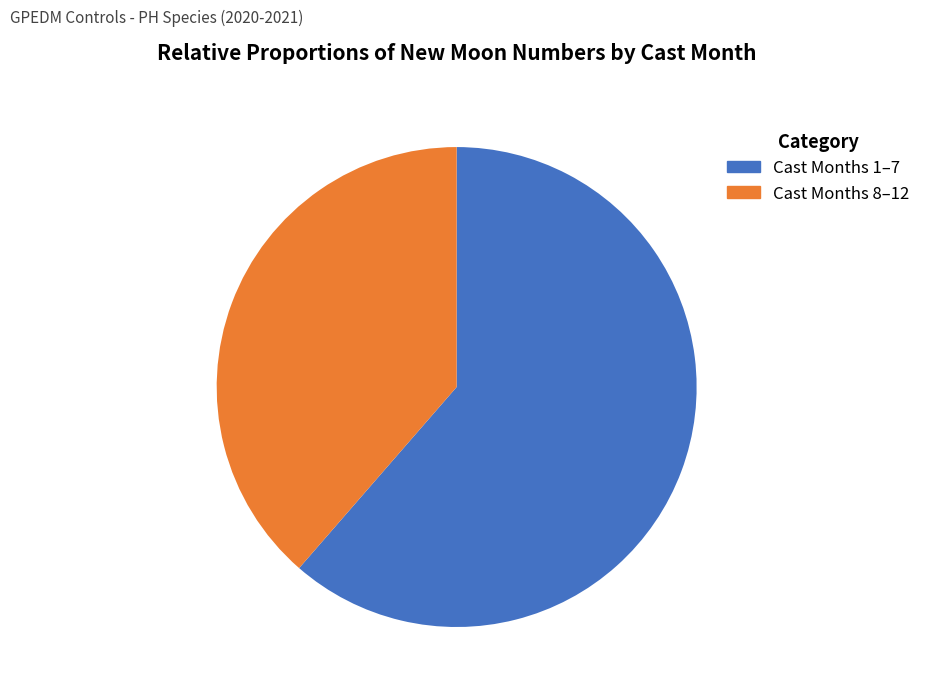

How many slices are in this pie chart?

2